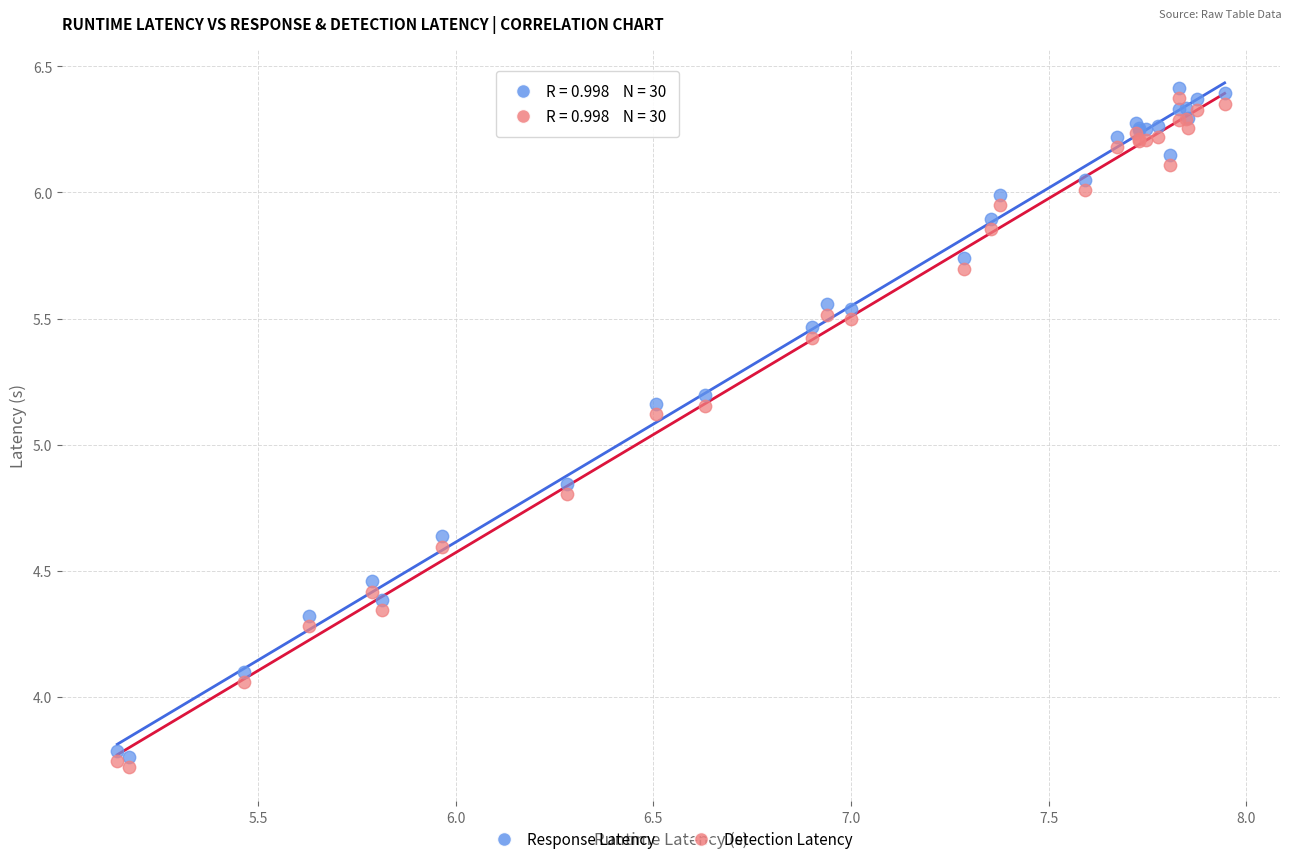

Which series reaches the minimum Y coordinate?

Detection Latency